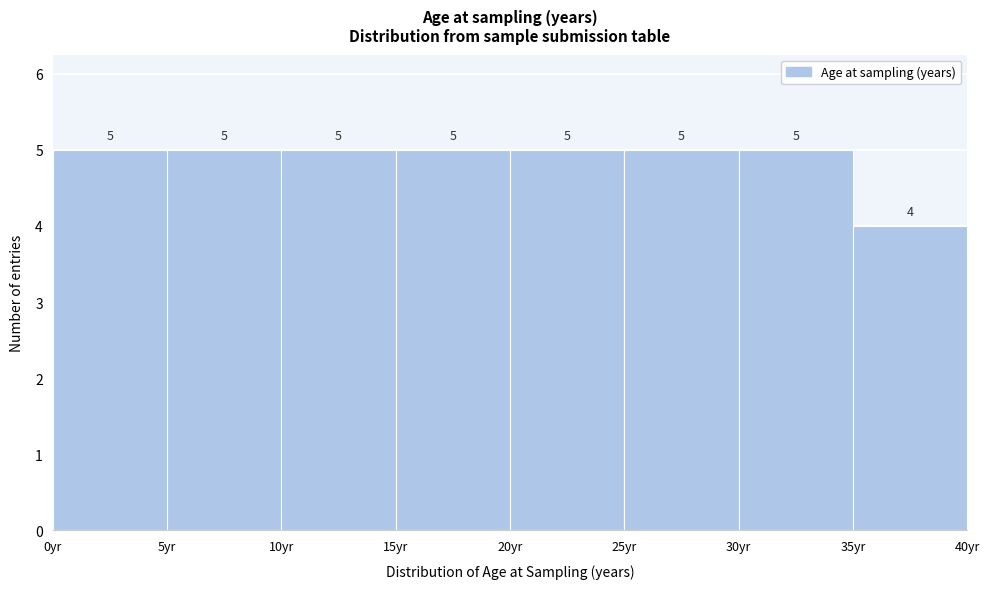

How tall is the bar that spans 25 to 30 on the x-axis?

5